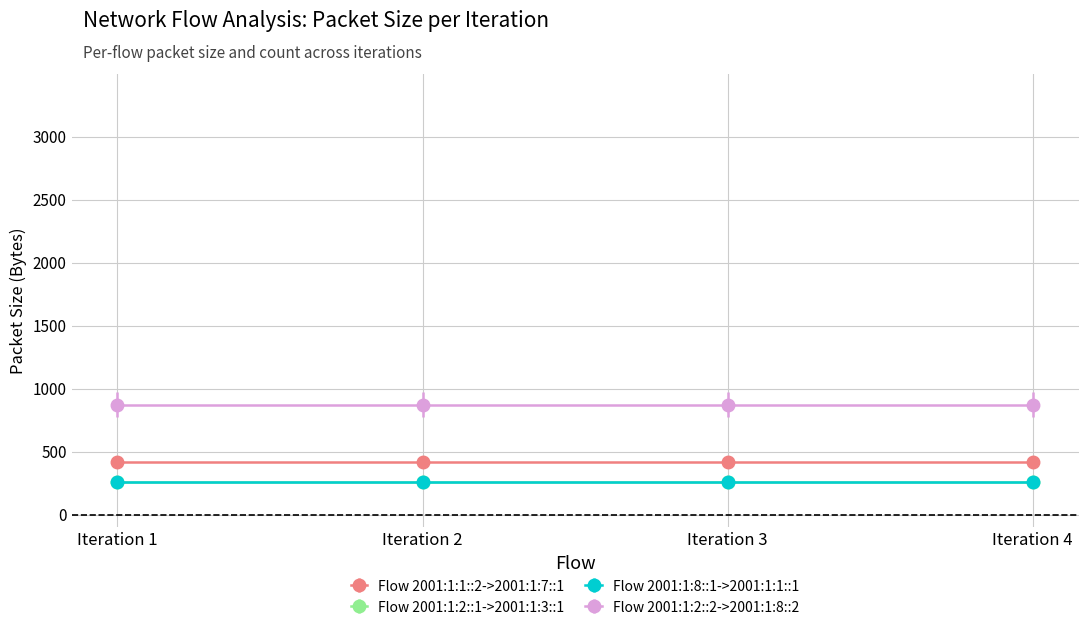

What is the total value across all series at Iteration 1?

1818